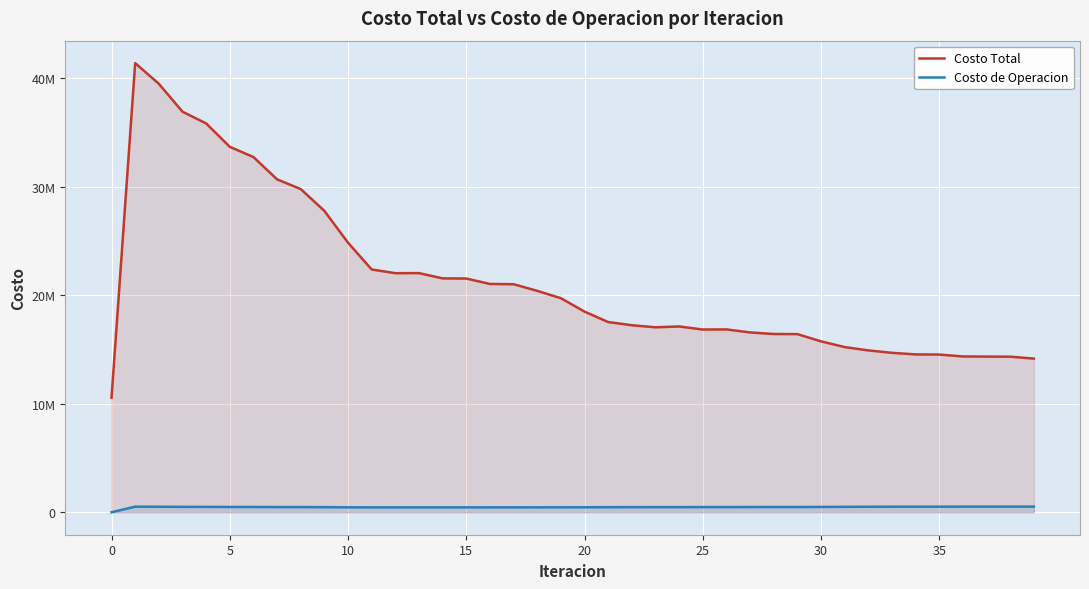

True or false: Costo Total and Costo de Operacion cross at least once.

False